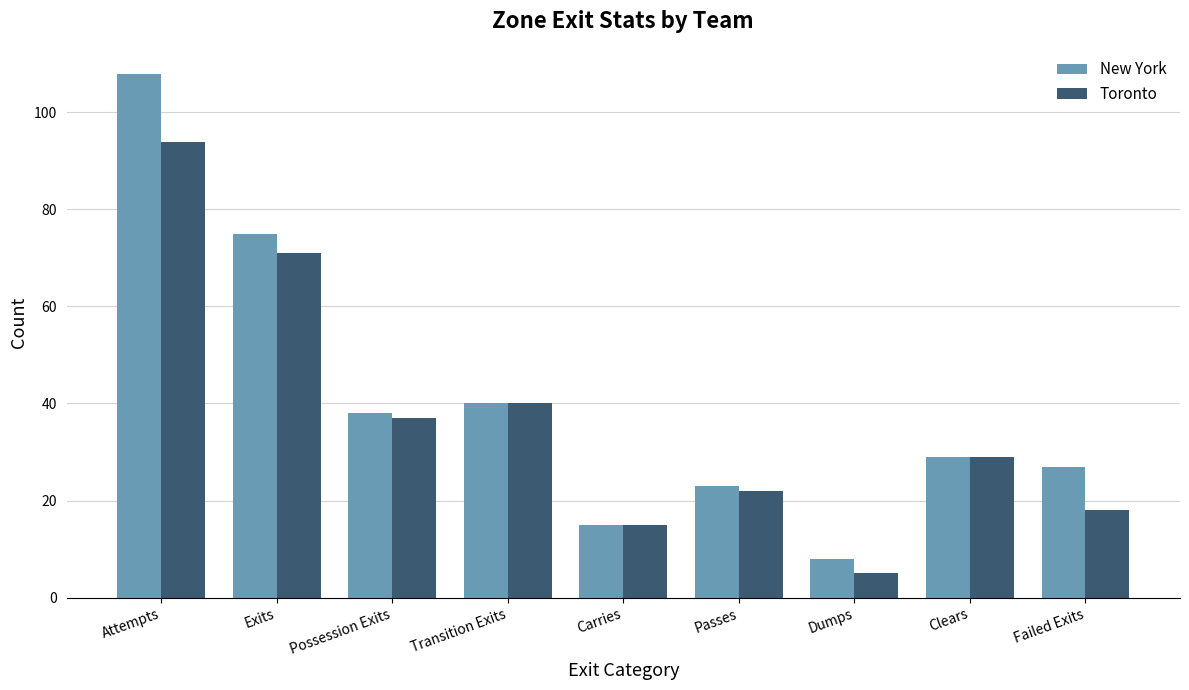

Is it true that Toronto equals 22 at Passes?

True